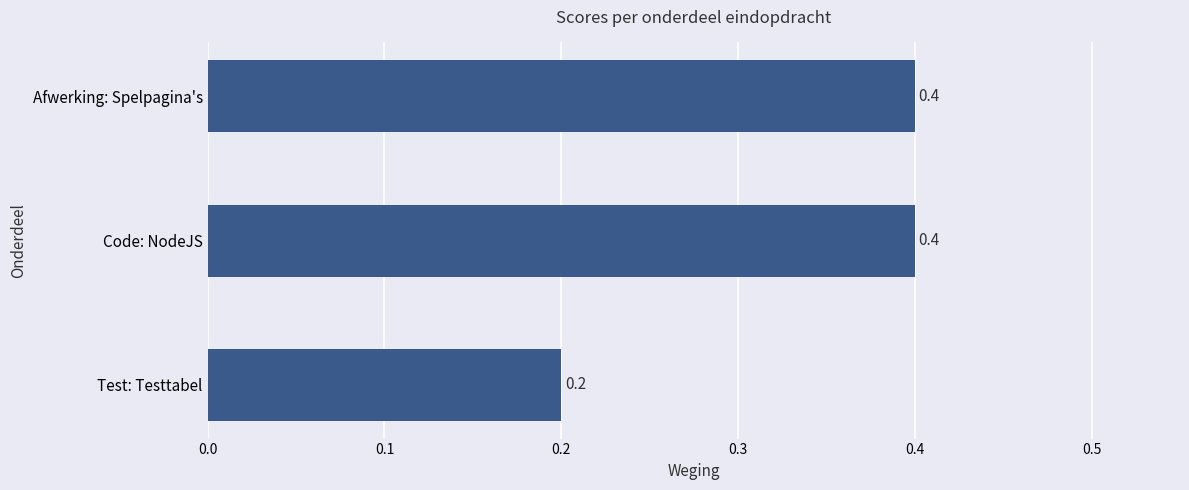

Count the values in the range 0 to 1.

3